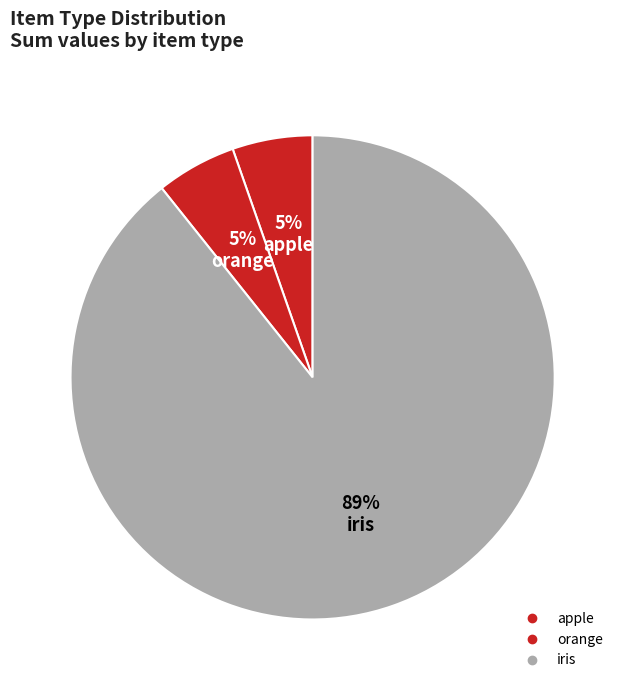

Combined, what portion of the pie is orange and apple?

10.7%